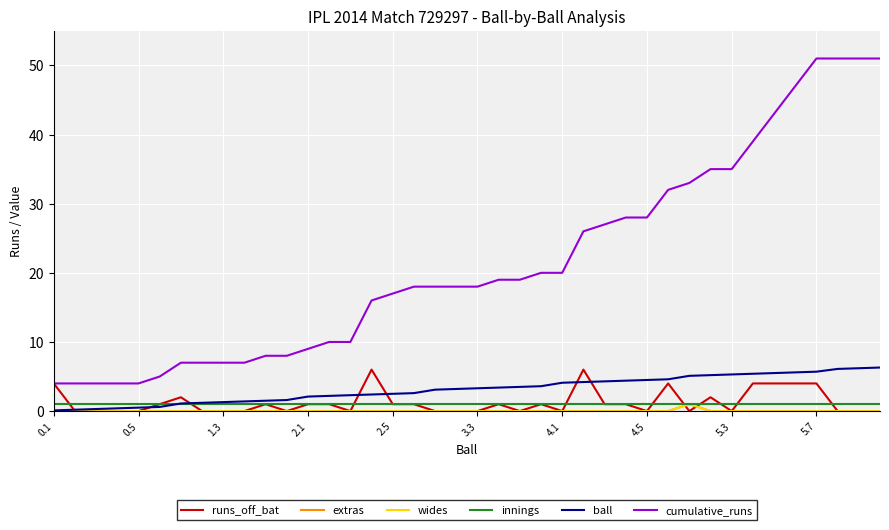

Where is runs_off_bat nearest to the value 3?

0.1